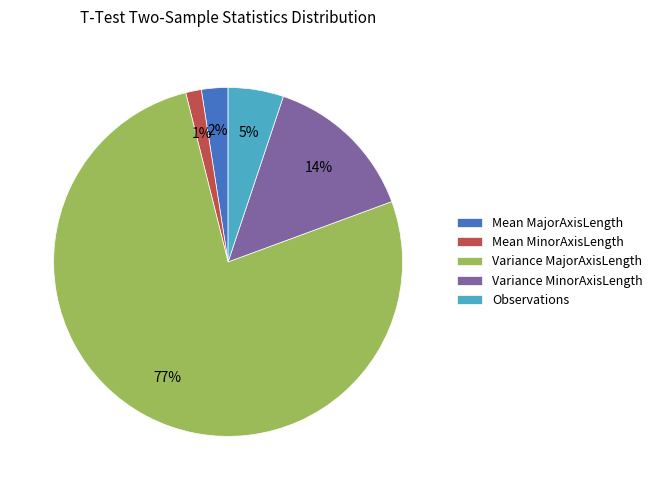

Which slice is the largest?

Variance MajorAxisLength